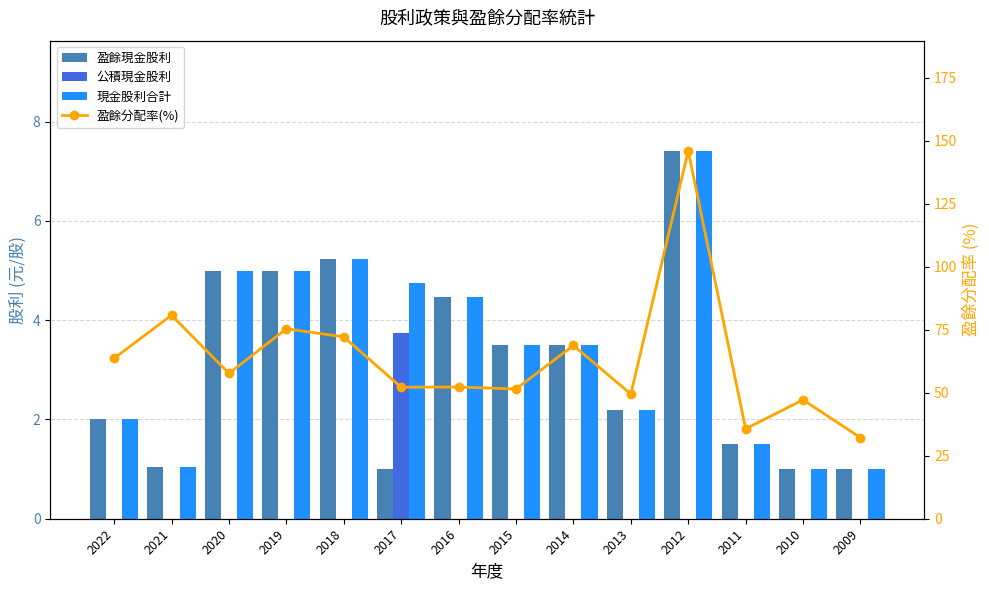

The value of 盈餘分配率(%) at 2016 is 52.3. True or false?

True